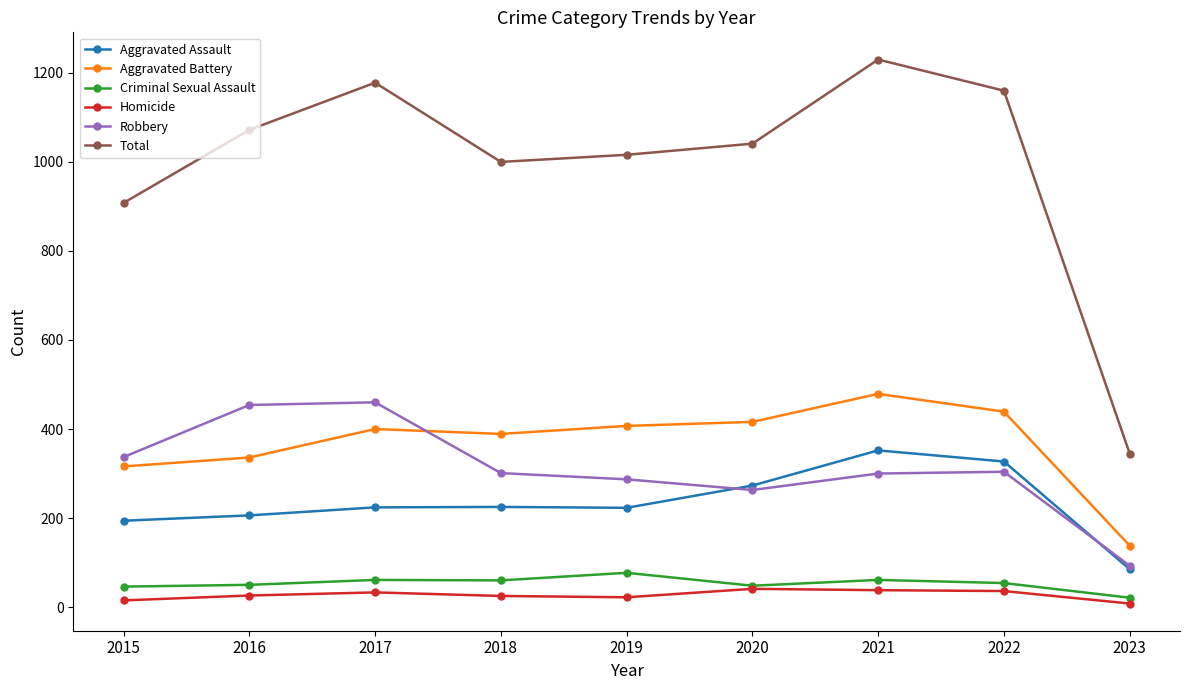

Rank the series at 2019 from lowest to highest value.

Homicide, Criminal Sexual Assault, Aggravated Assault, Robbery, Aggravated Battery, Total